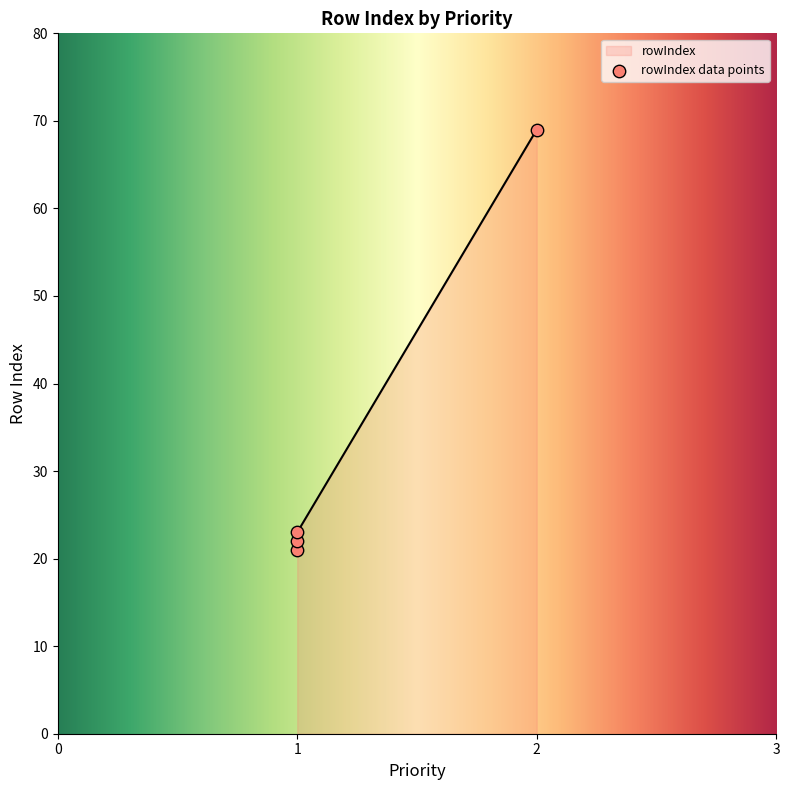

What is the change in value from 1 to 1?

+1